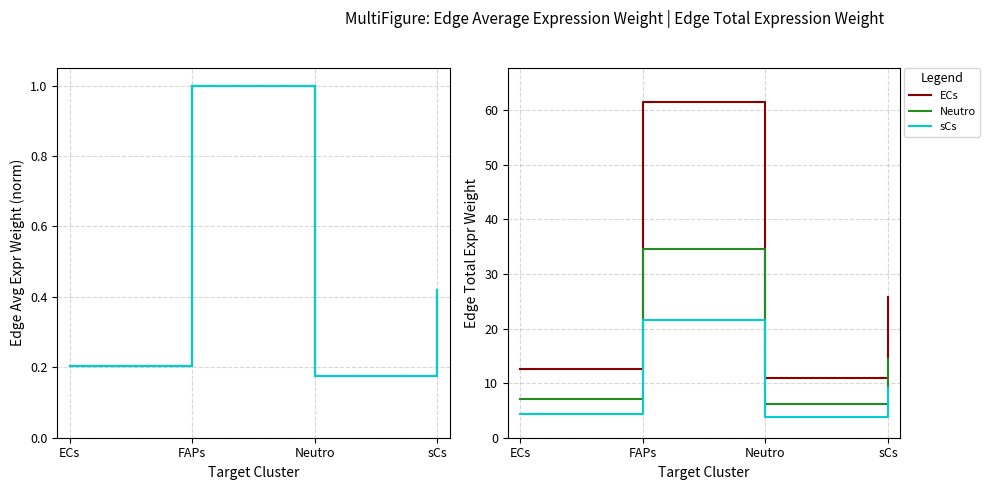

At which label does ECs reach its peak?

FAPs